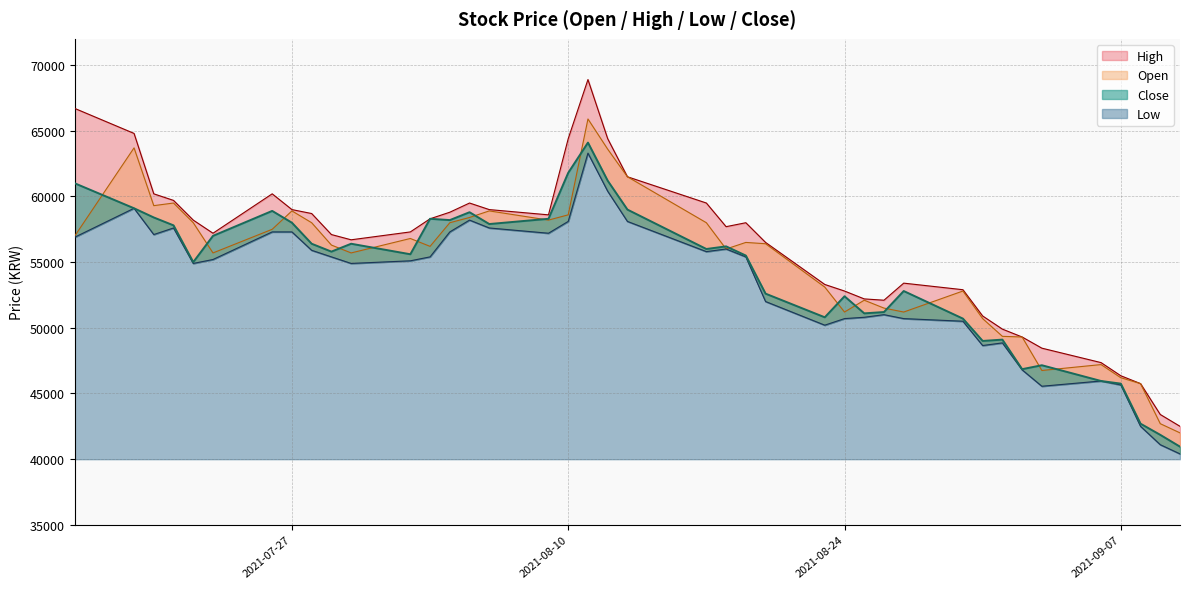

Reading left to right, extract all data points from this chart.

Open: 2021-07-16=57000	2021-07-19=63700	2021-07-20=59300	2021-07-21=59500	2021-07-22=58000	2021-07-23=55700	2021-07-26=57500	2021-07-27=58900	2021-07-28=58000	2021-07-29=56300	2021-07-30=55700	2021-08-02=56800	2021-08-03=56200	2021-08-04=58000	2021-08-05=58400	2021-08-06=58900	2021-08-09=58200	2021-08-10=58600	2021-08-11=65900	2021-08-12=63600	2021-08-13=61500	2021-08-17=58000	2021-08-18=56000	2021-08-19=56500	2021-08-20=56400	2021-08-23=53100	2021-08-24=51200	2021-08-25=52100	2021-08-26=51500	2021-08-27=51200	2021-08-30=52800	2021-08-31=50700	2021-09-01=49350	2021-09-02=49300	2021-09-03=46750	2021-09-06=47200	2021-09-07=46200	2021-09-08=45750	2021-09-09=42700	2021-09-10=42000
High: 2021-07-16=66700	2021-07-19=64800	2021-07-20=60200	2021-07-21=59700	2021-07-22=58200	2021-07-23=57200	2021-07-26=60200	2021-07-27=59000	2021-07-28=58700	2021-07-29=57100	2021-07-30=56700	2021-08-02=57300	2021-08-03=58300	2021-08-04=58800	2021-08-05=59500	2021-08-06=59000	2021-08-09=58600	2021-08-10=64400	2021-08-11=68900	2021-08-12=64400	2021-08-13=61500	2021-08-17=59500	2021-08-18=57700	2021-08-19=58000	2021-08-20=56500	2021-08-23=53300	2021-08-24=52800	2021-08-25=52200	2021-08-26=52100	2021-08-27=53400	2021-08-30=52900	2021-08-31=50900	2021-09-01=49900	2021-09-02=49300	2021-09-03=48450	2021-09-06=47350	2021-09-07=46350	2021-09-08=45750	2021-09-09=43400	2021-09-10=42500
Low: 2021-07-16=56900	2021-07-19=59100	2021-07-20=57100	2021-07-21=57600	2021-07-22=54900	2021-07-23=55200	2021-07-26=57300	2021-07-27=57300	2021-07-28=55900	2021-07-29=55400	2021-07-30=54900	2021-08-02=55100	2021-08-03=55400	2021-08-04=57300	2021-08-05=58200	2021-08-06=57600	2021-08-09=57200	2021-08-10=58100	2021-08-11=63300	2021-08-12=60400	2021-08-13=58100	2021-08-17=55800	2021-08-18=56000	2021-08-19=55400	2021-08-20=52000	2021-08-23=50200	2021-08-24=50700	2021-08-25=50800	2021-08-26=51000	2021-08-27=50700	2021-08-30=50500	2021-08-31=48650	2021-09-01=48850	2021-09-02=46800	2021-09-03=45550	2021-09-06=45950	2021-09-07=45650	2021-09-08=42500	2021-09-09=41100	2021-09-10=40400
Close: 2021-07-16=61000	2021-07-19=59100	2021-07-20=58400	2021-07-21=57800	2021-07-22=55000	2021-07-23=57000	2021-07-26=58900	2021-07-27=58000	2021-07-28=56400	2021-07-29=55800	2021-07-30=56400	2021-08-02=55600	2021-08-03=58300	2021-08-04=58200	2021-08-05=58800	2021-08-06=57900	2021-08-09=58300	2021-08-10=61800	2021-08-11=64100	2021-08-12=61200	2021-08-13=59000	2021-08-17=56000	2021-08-18=56200	2021-08-19=55500	2021-08-20=52600	2021-08-23=50800	2021-08-24=52400	2021-08-25=51100	2021-08-26=51200	2021-08-27=52800	2021-08-30=50700	2021-08-31=49000	2021-09-01=49100	2021-09-02=46850	2021-09-03=47150	2021-09-06=45950	2021-09-07=45750	2021-09-08=42700	2021-09-09=41850	2021-09-10=40950